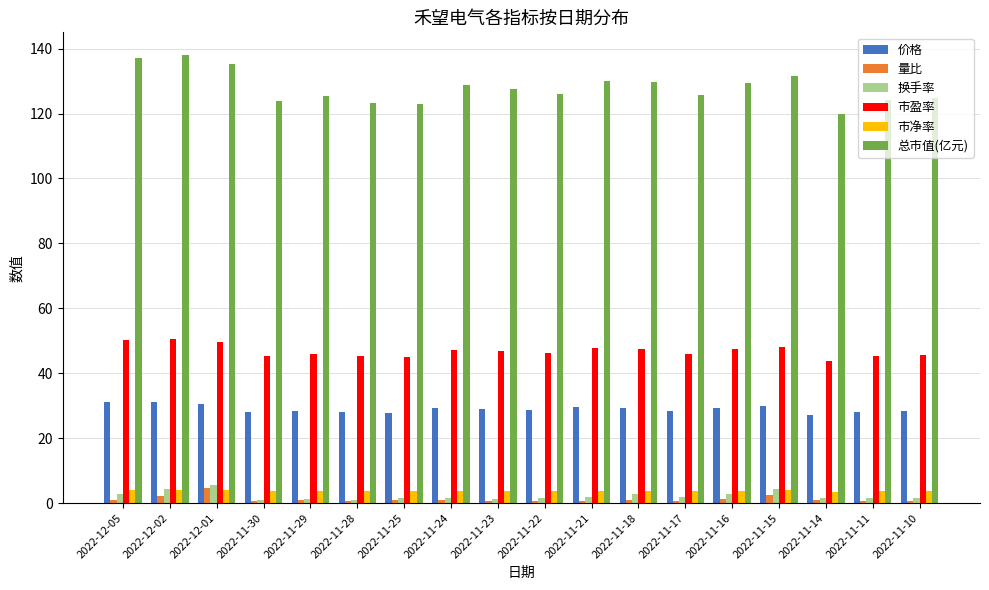

Which series has the largest total across all categories?

总市值(亿元)